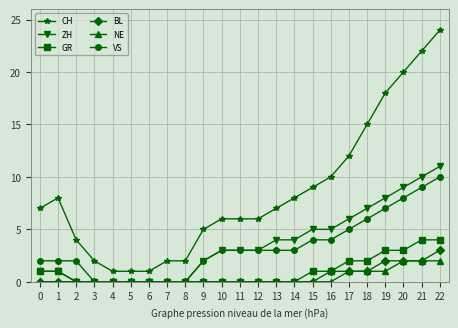

What is the value of the GR point at the 16th from the left?

1